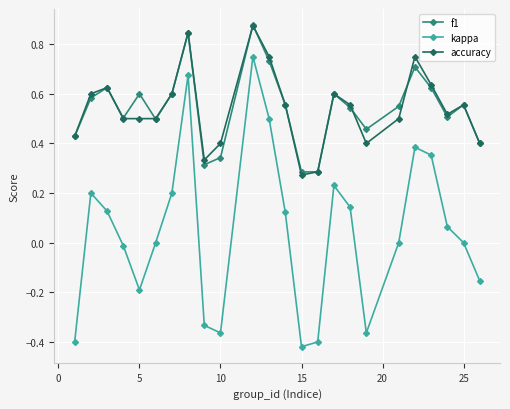

How many data points does each series have?

24